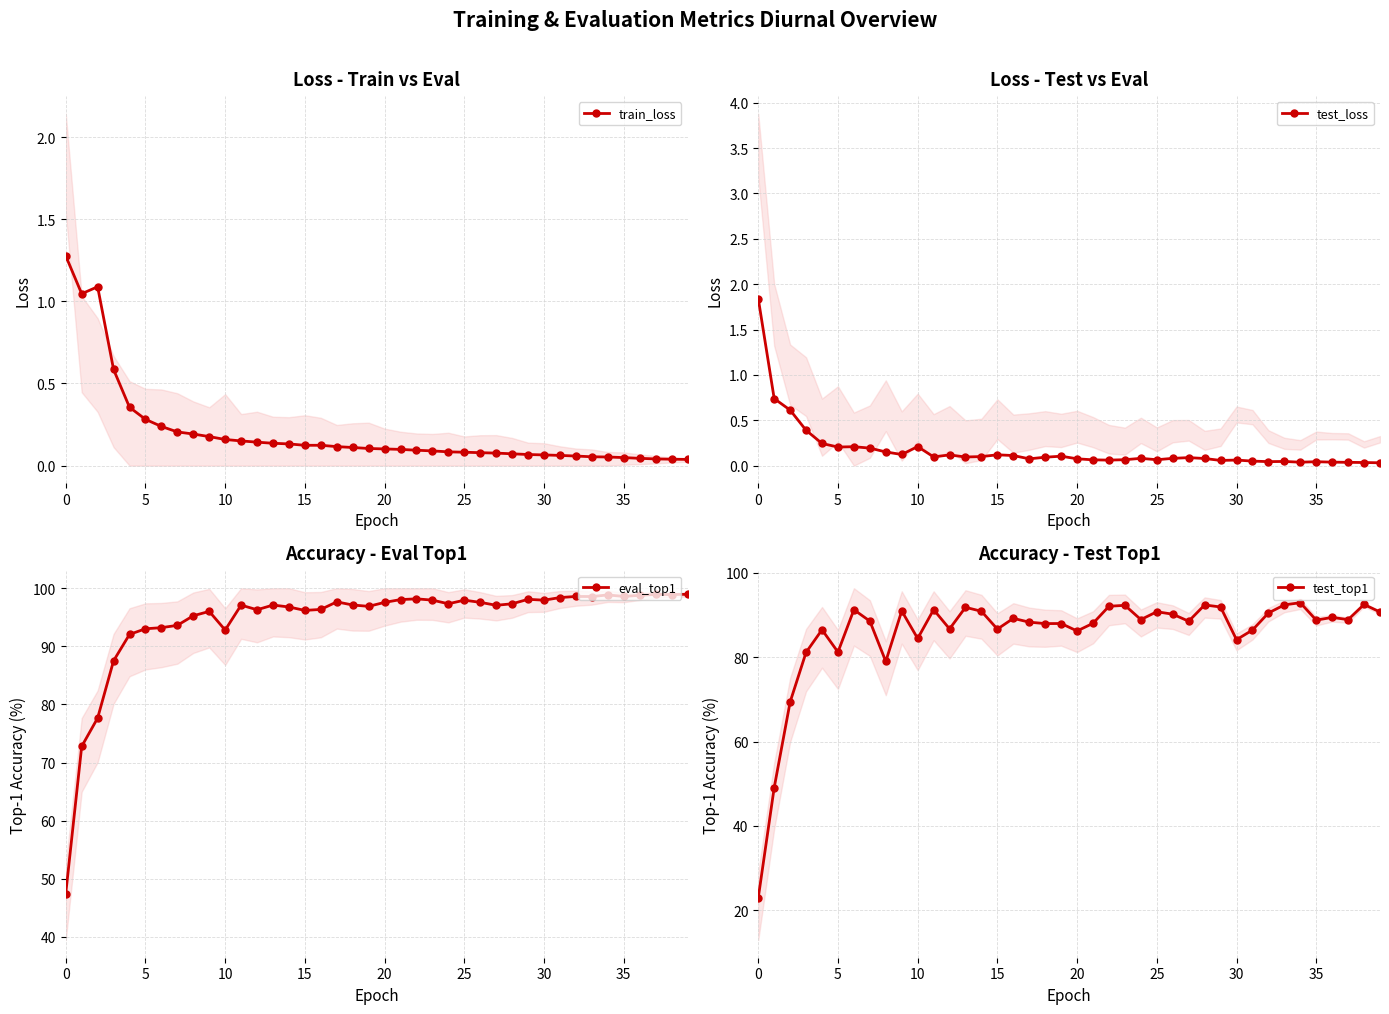

True or false: train_loss has more than 0 interior local peaks.

True